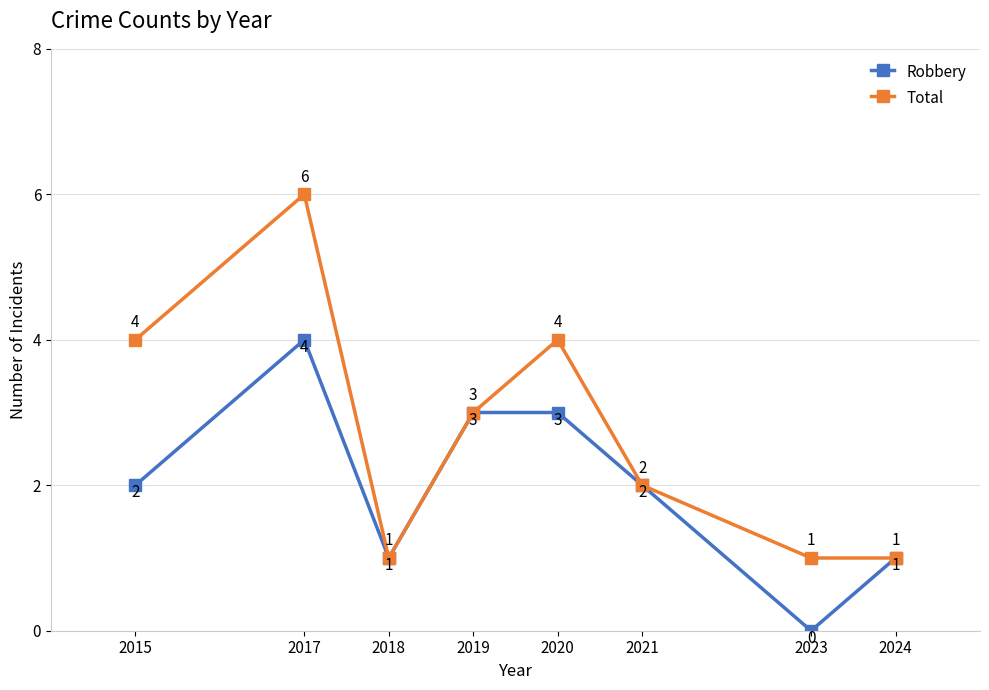

At how many categories does at least one series exceed 0?

8